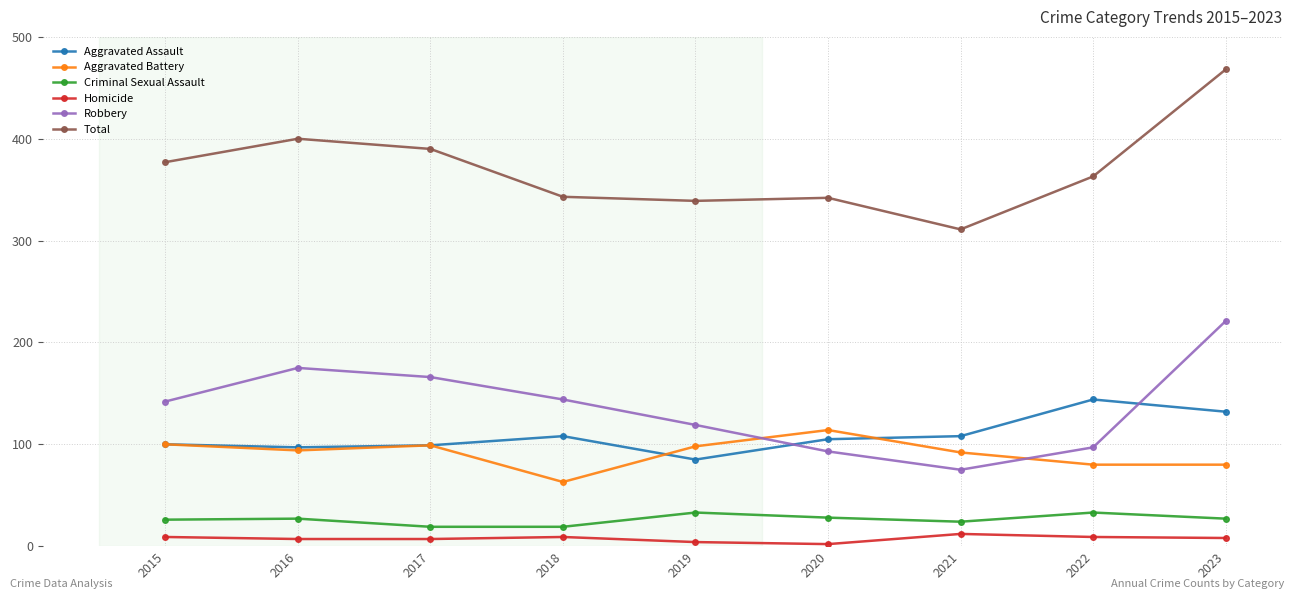

Rank the series by their maximum value, from lowest to highest.

Homicide, Criminal Sexual Assault, Aggravated Battery, Aggravated Assault, Robbery, Total